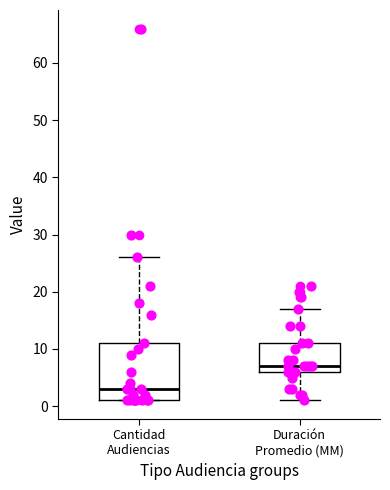

Where is the upper edge of the box for Duración Promedio (MM) on the y-axis? The values are not printed on the chart, so give them approximately, as read against the axis.

11